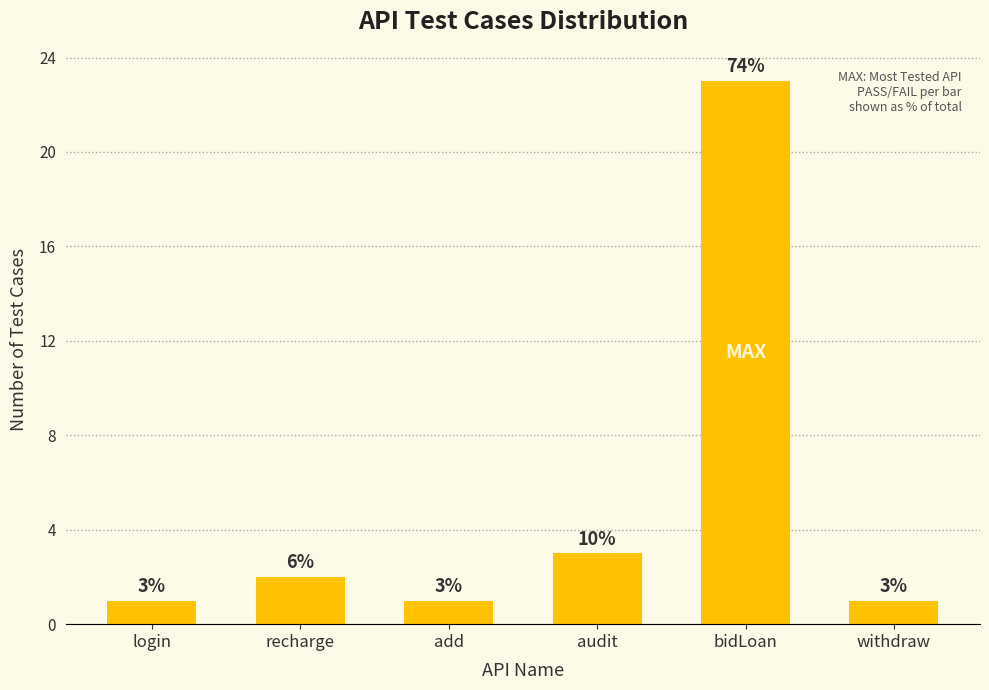

The value at withdraw is 1. True or false?

True